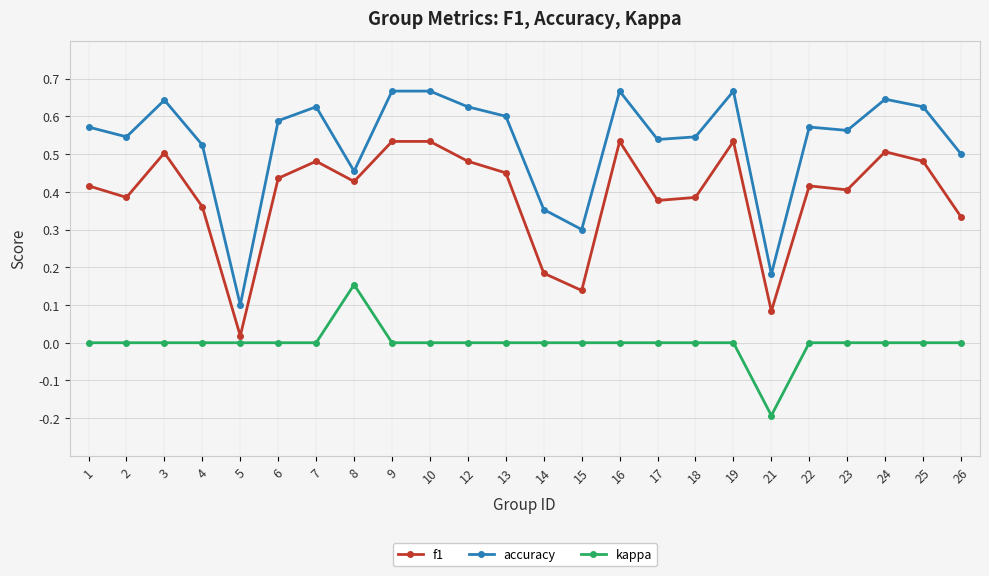

Is the value of f1 at 8 greater than the value of accuracy at 4?

No